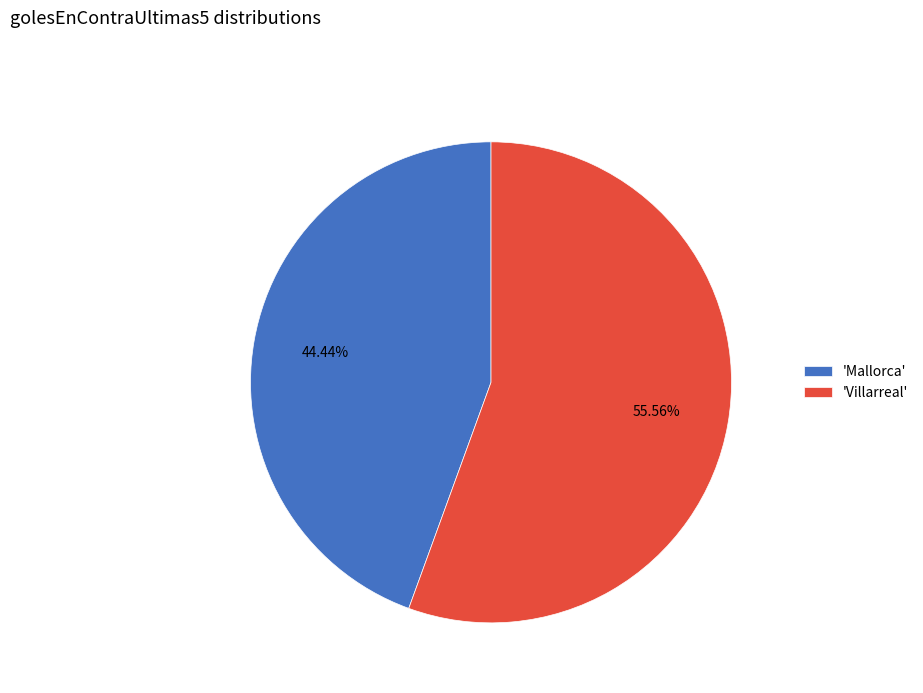

Is there a majority slice in this chart?

Yes